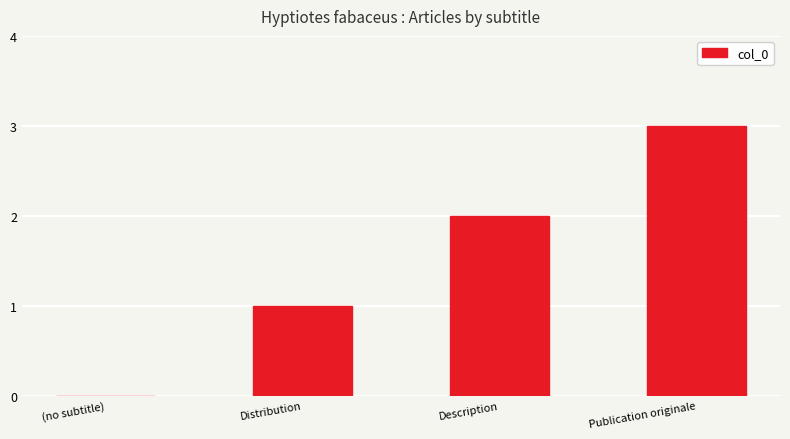

The chart shows a value of 1 at Description. True or false?

False